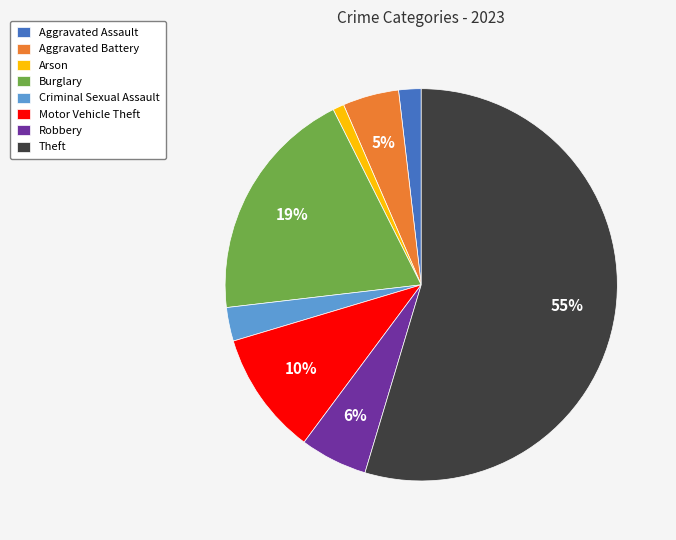

Between Burglary and Robbery, which is larger?

Burglary